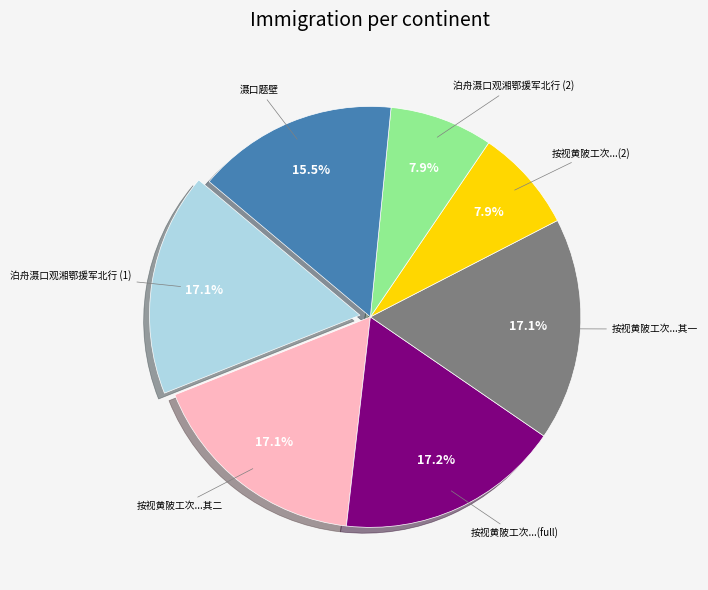

Is the sum of 泊舟滠口观湘鄂援军北行 (1) and 滠口题壁 greater than half?

No